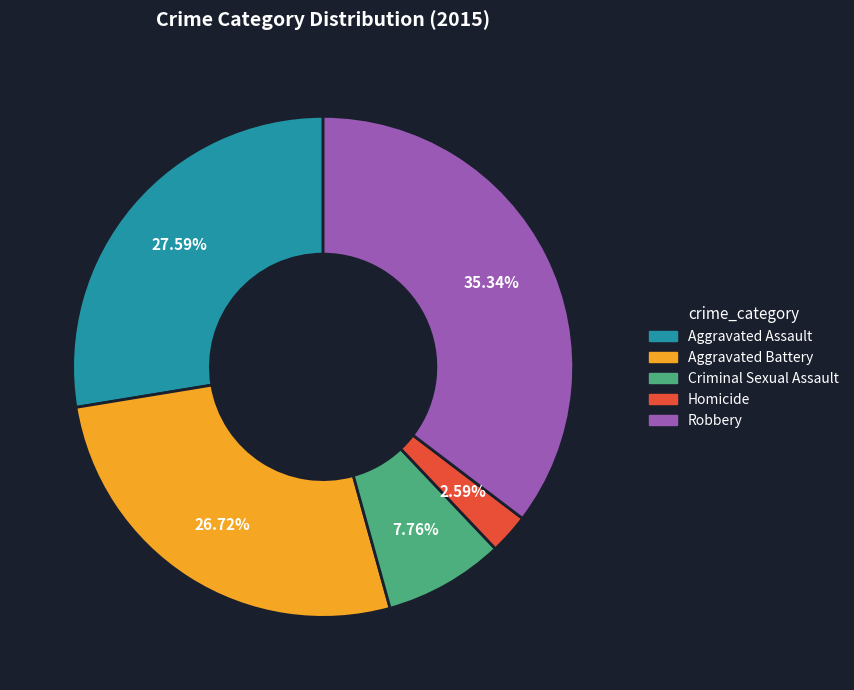

Does Criminal Sexual Assault represent more than half of the total?

No